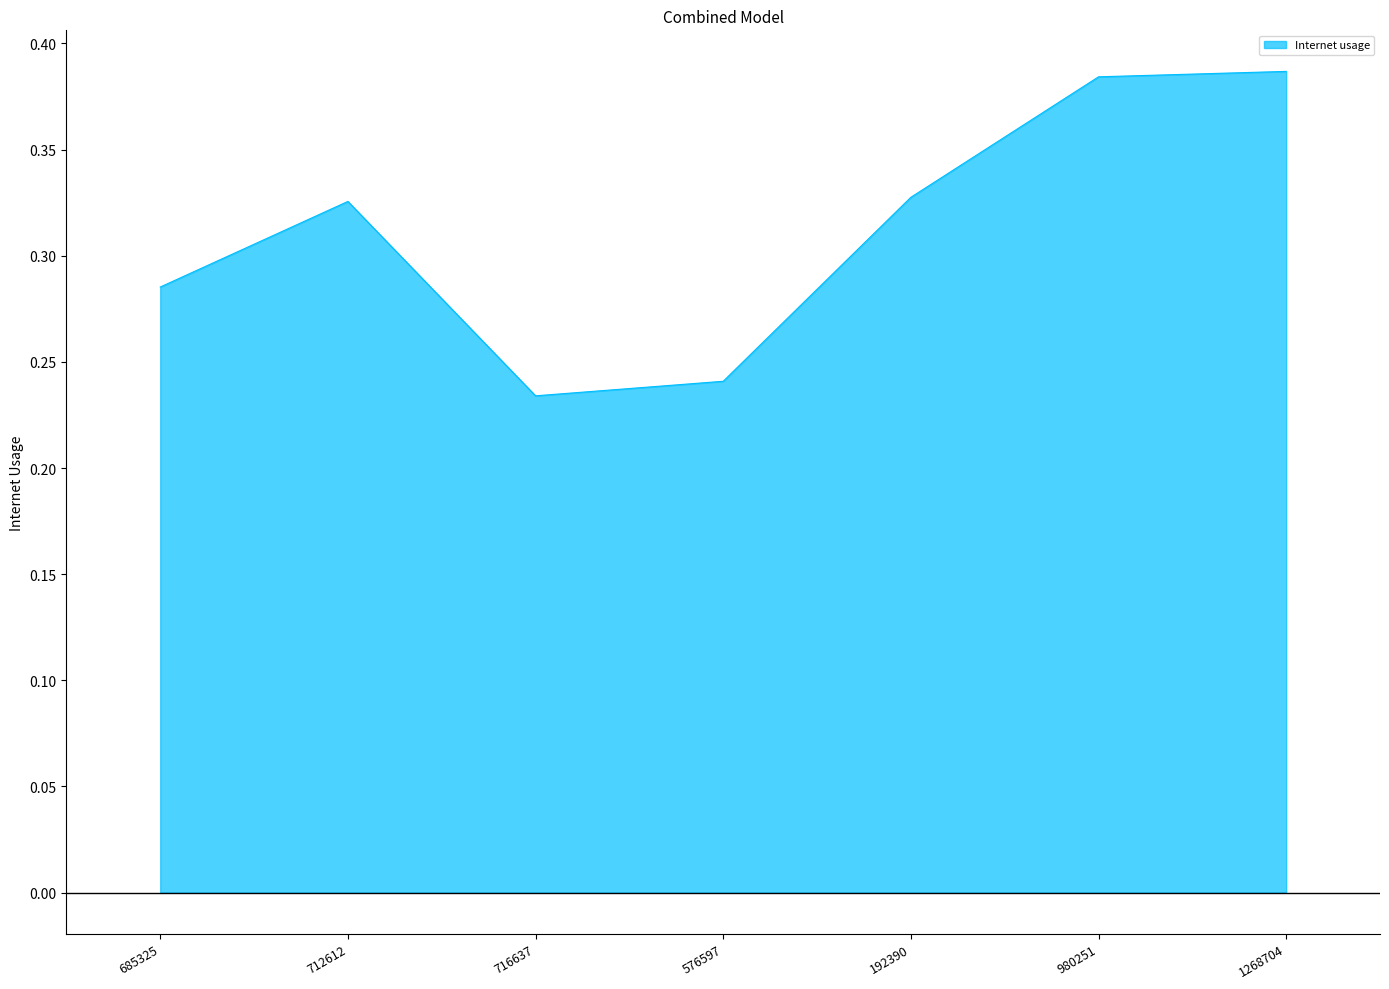

At which category does the data reach its first local peak?

712612